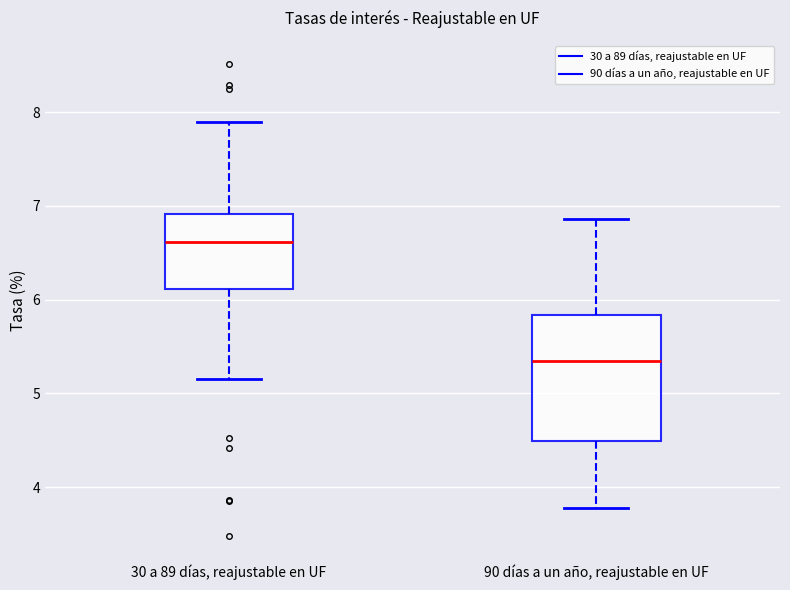

Which box has the lowest median line?

90 días a un año, reajustable en UF